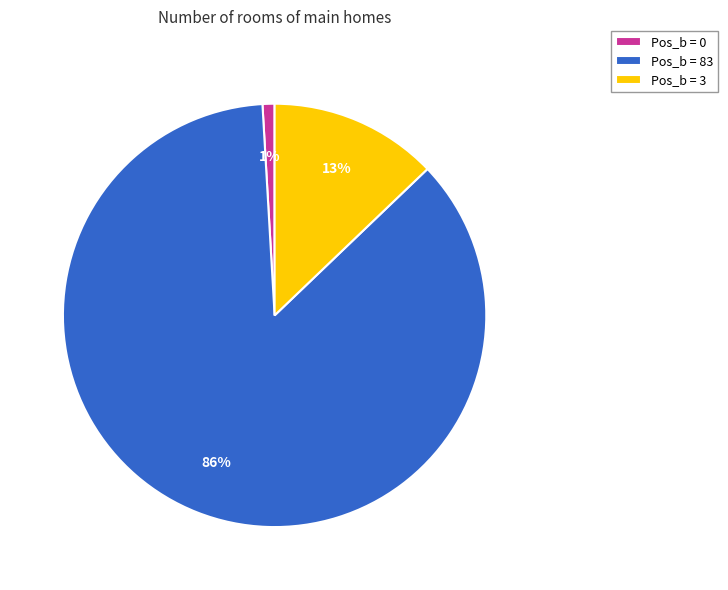

Which has a higher value, Pos_b = 0 or Pos_b = 3?

Pos_b = 3